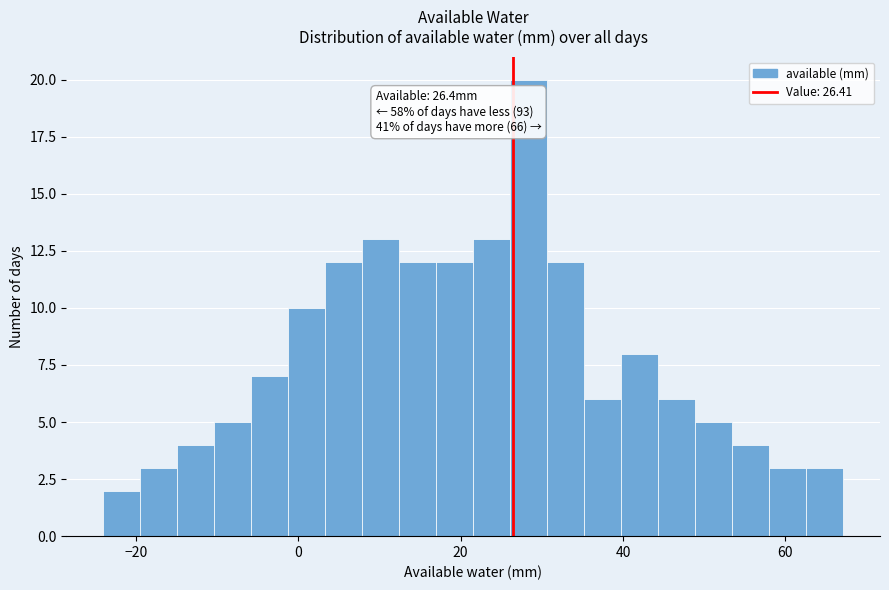

Read against the x-axis, roughly where is the centre of the tallest bar?

28